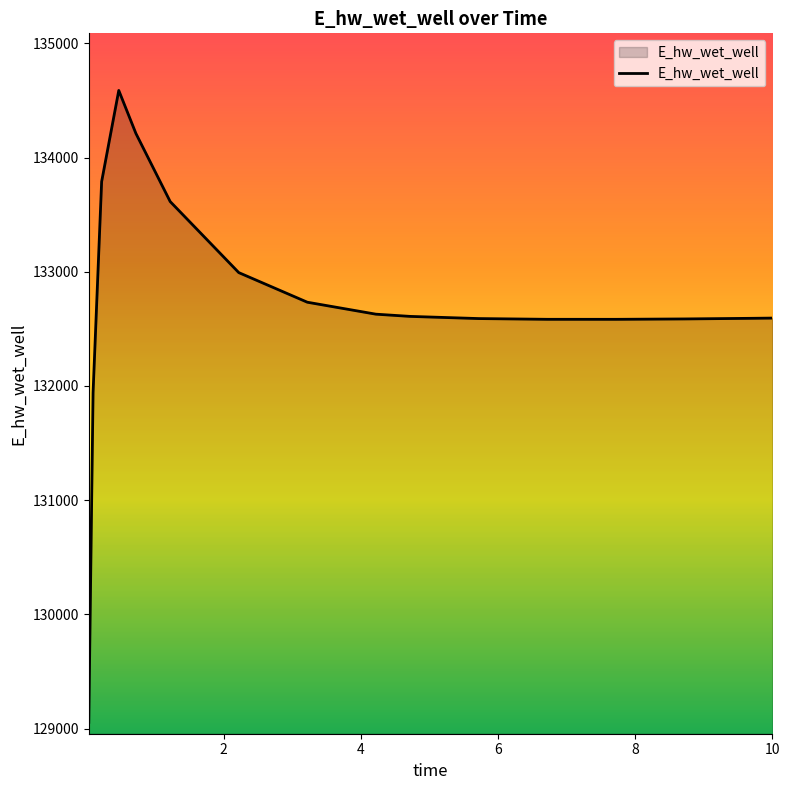

What is the greatest value displayed?

134587.7